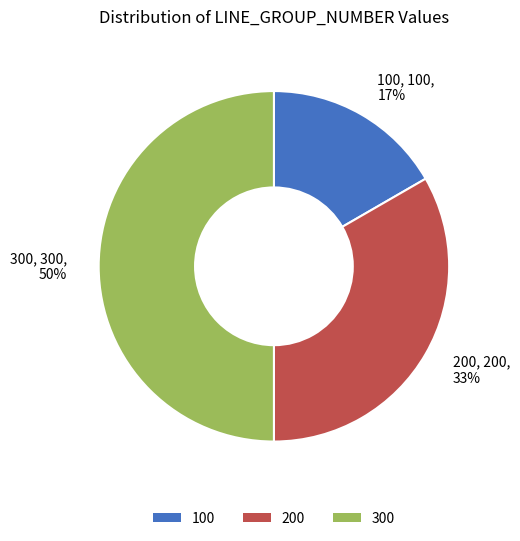

Which slice is the largest?

300